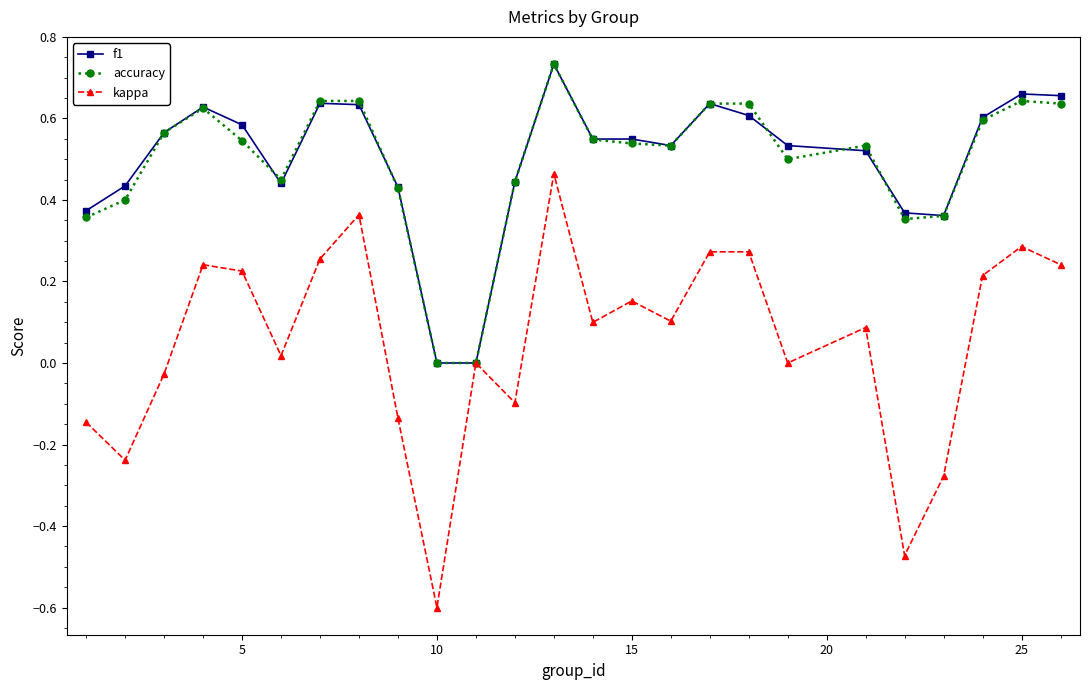

Which series has the widest spread of values?

kappa